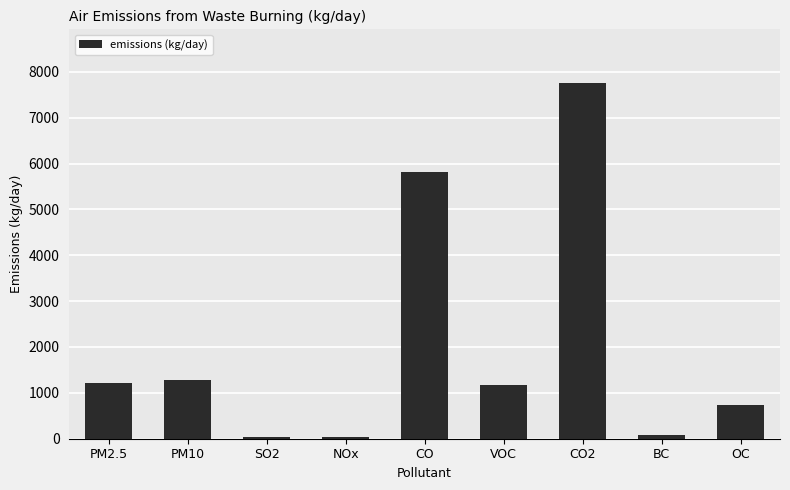

Which label corresponds to the largest value in the chart?

CO2